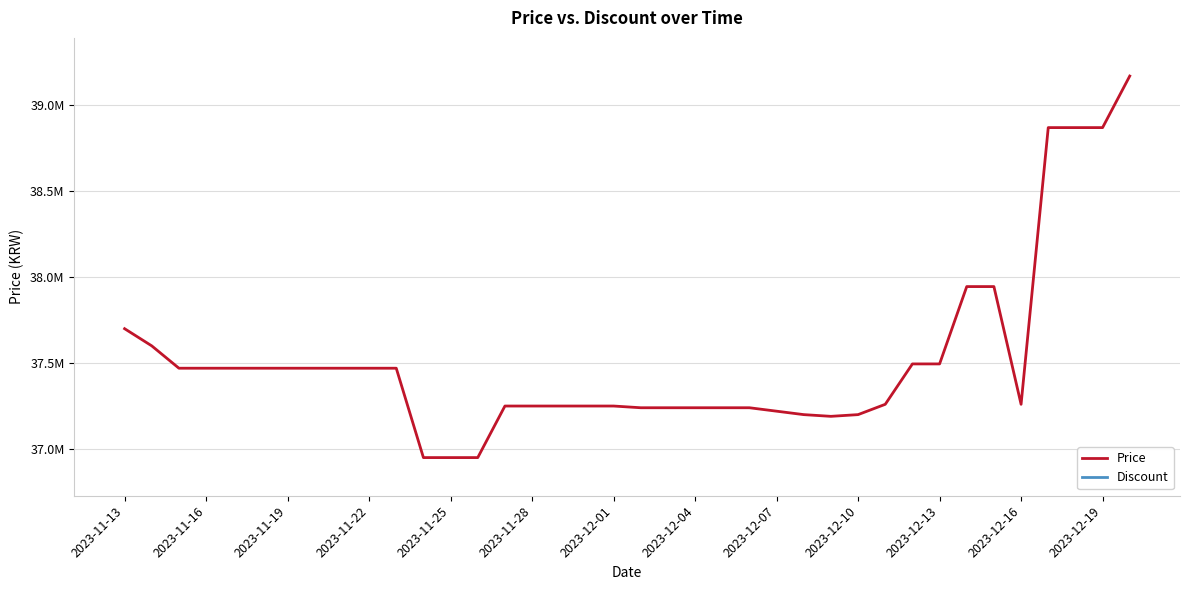

How many distinct data groups are displayed?

2